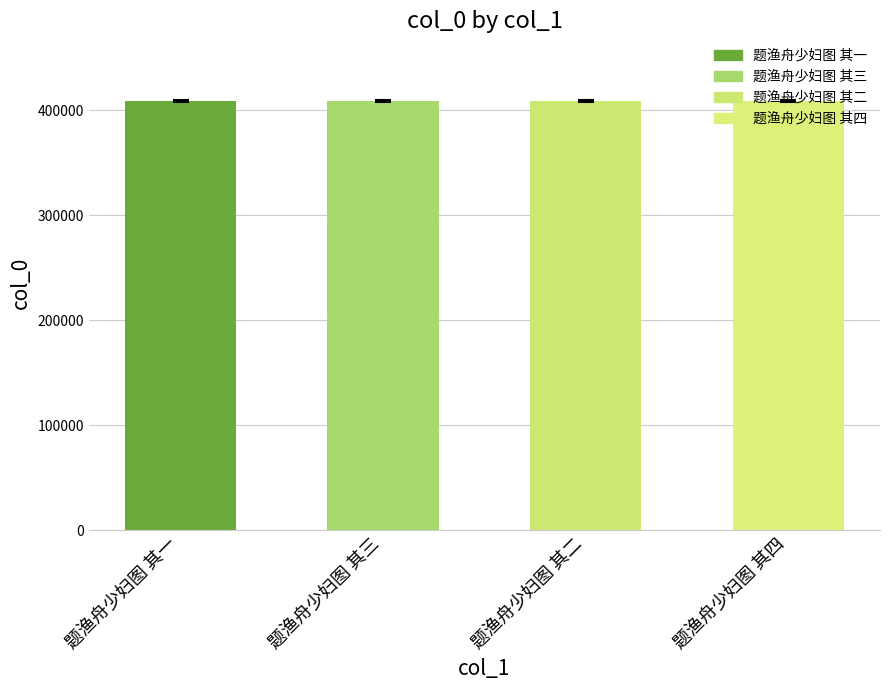

What is the minimum value shown in the chart?

409132